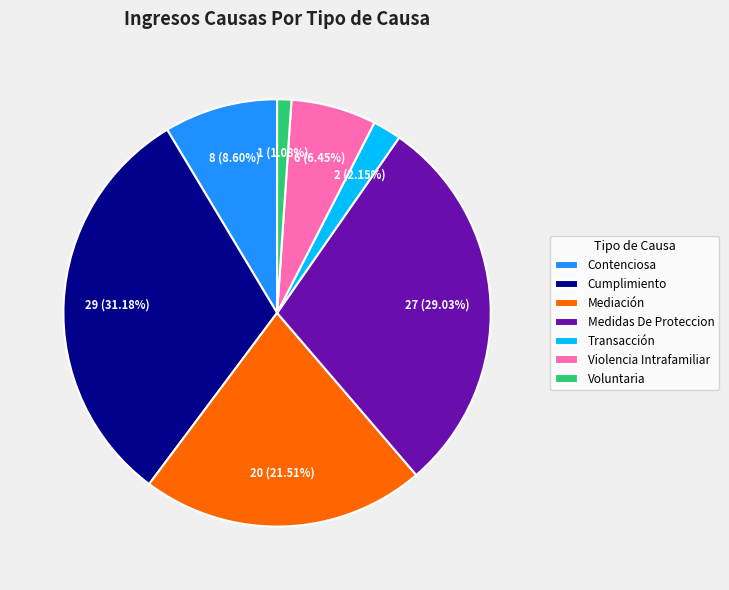

To the nearest percent, what is the average slice percentage?

14%